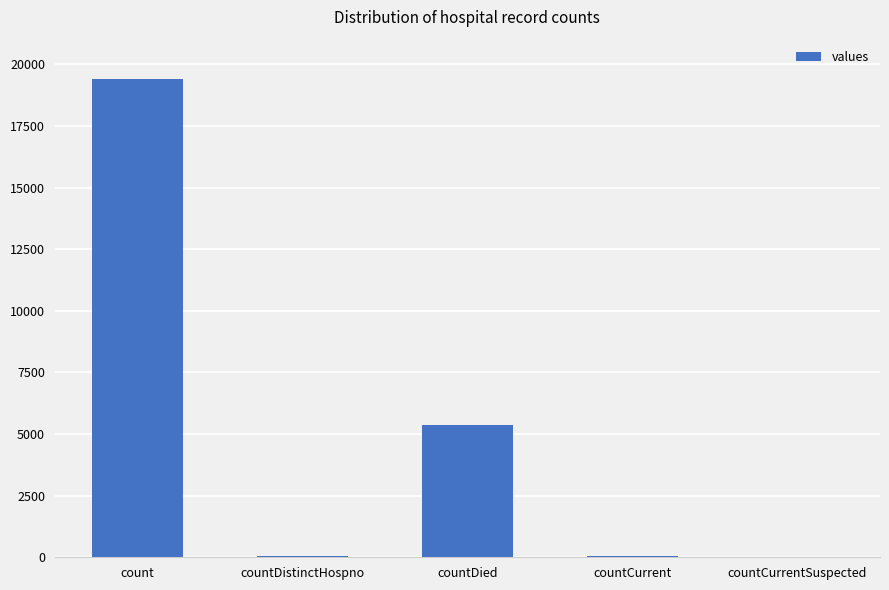

At which category does the chart reach its peak across all series?

count